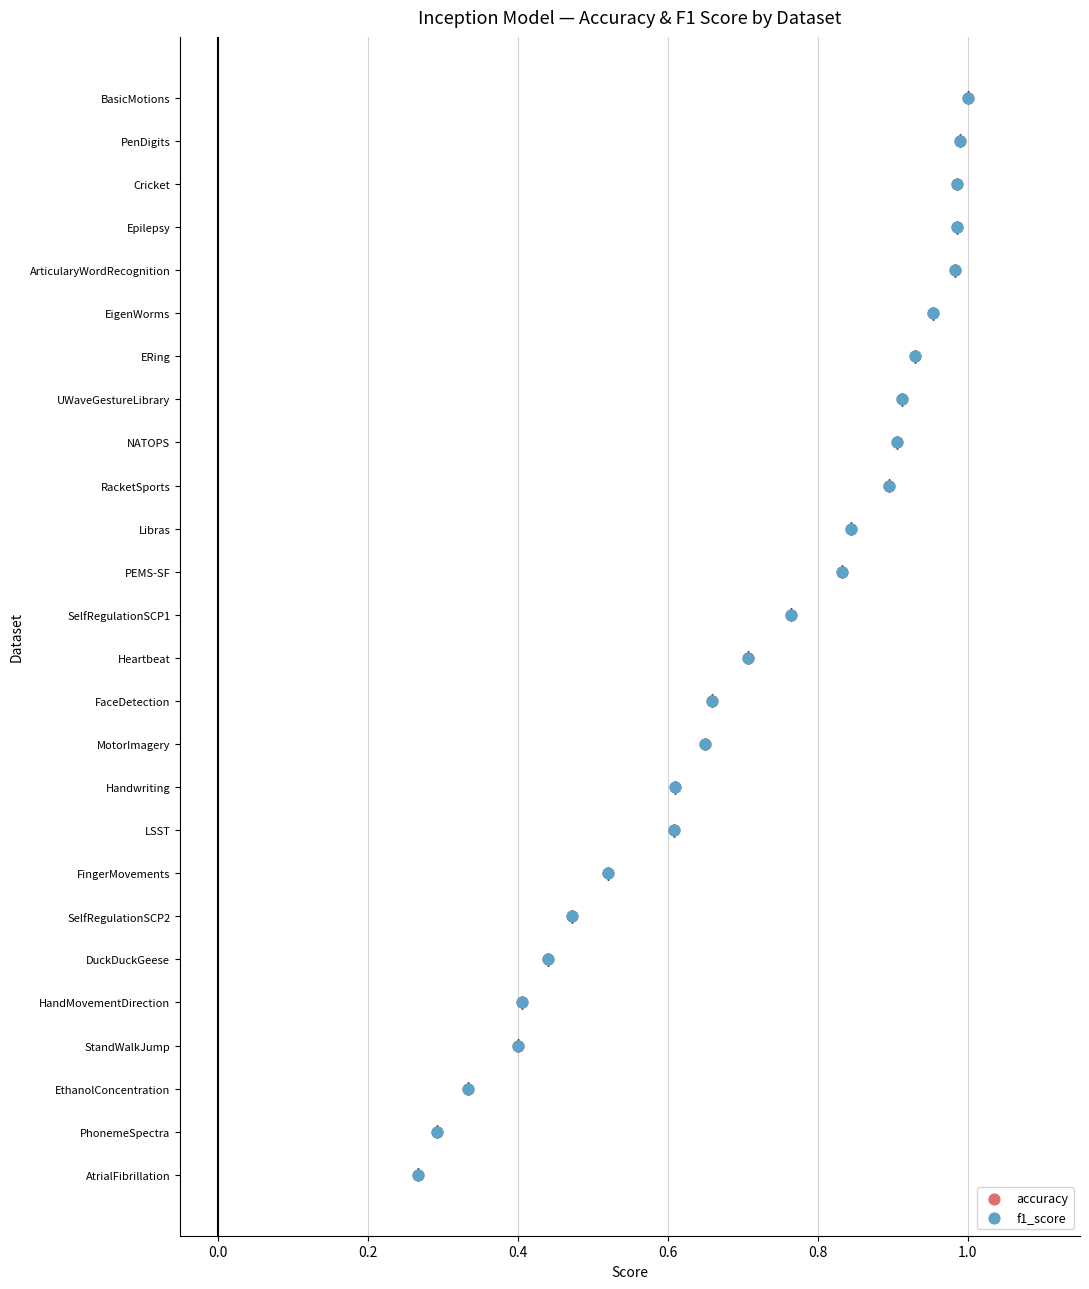

Which series reaches the minimum Y coordinate?

accuracy